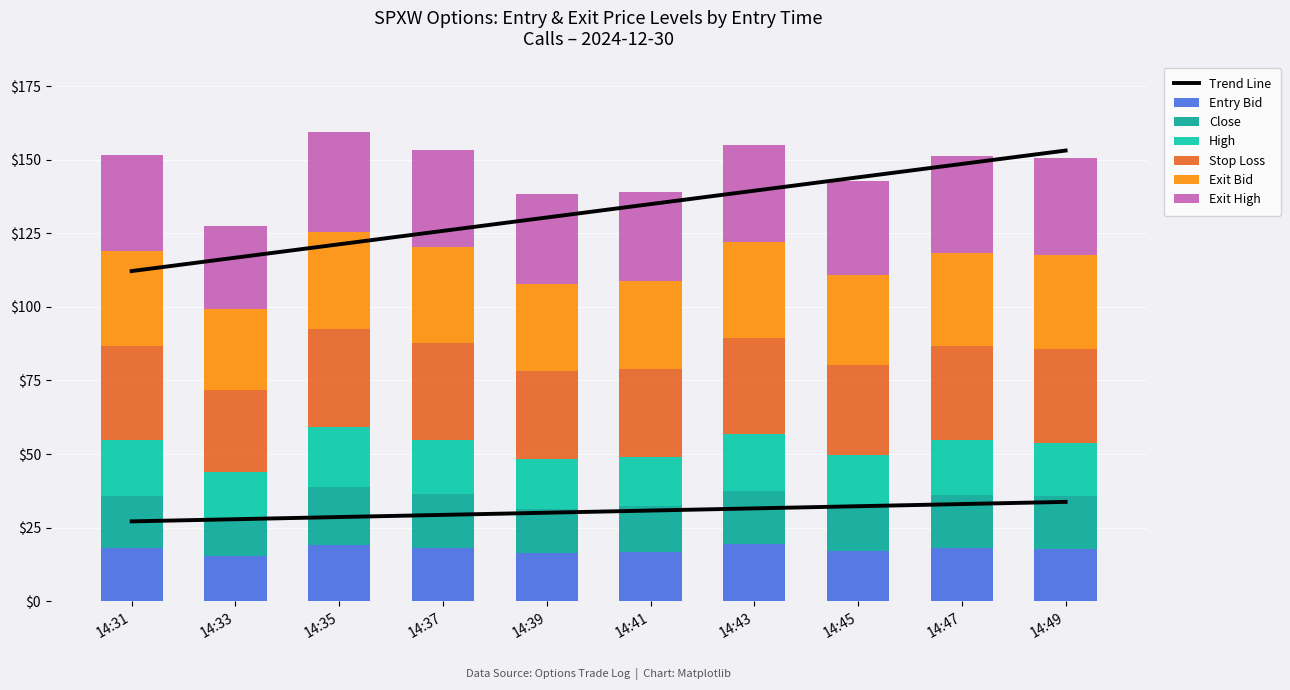

True or false: close has a value of 8.4 at 14:45.

False